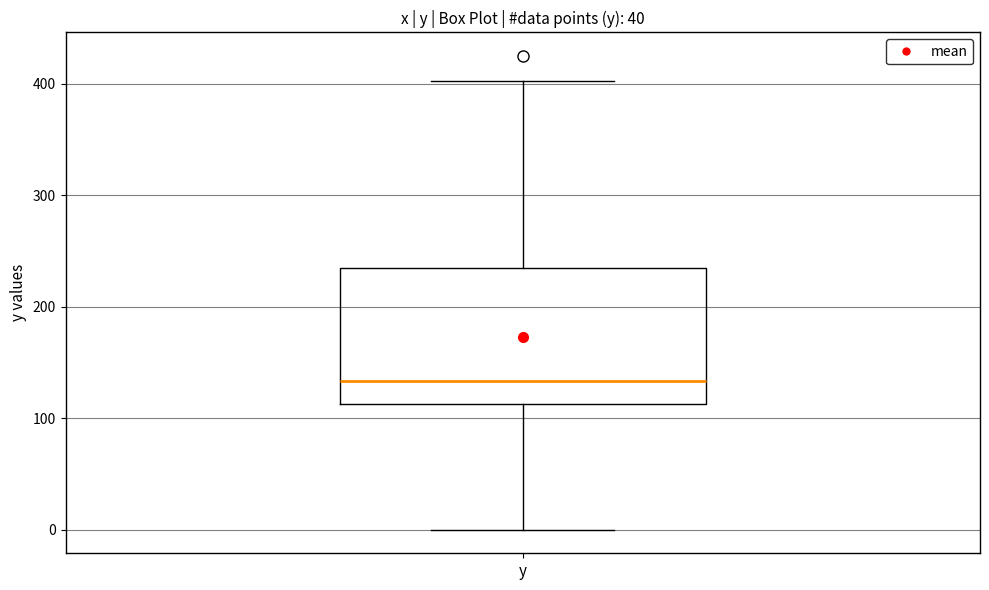

Where is the lower edge of the box for y on the y-axis? The values are not printed on the chart, so give them approximately, as read against the axis.

110